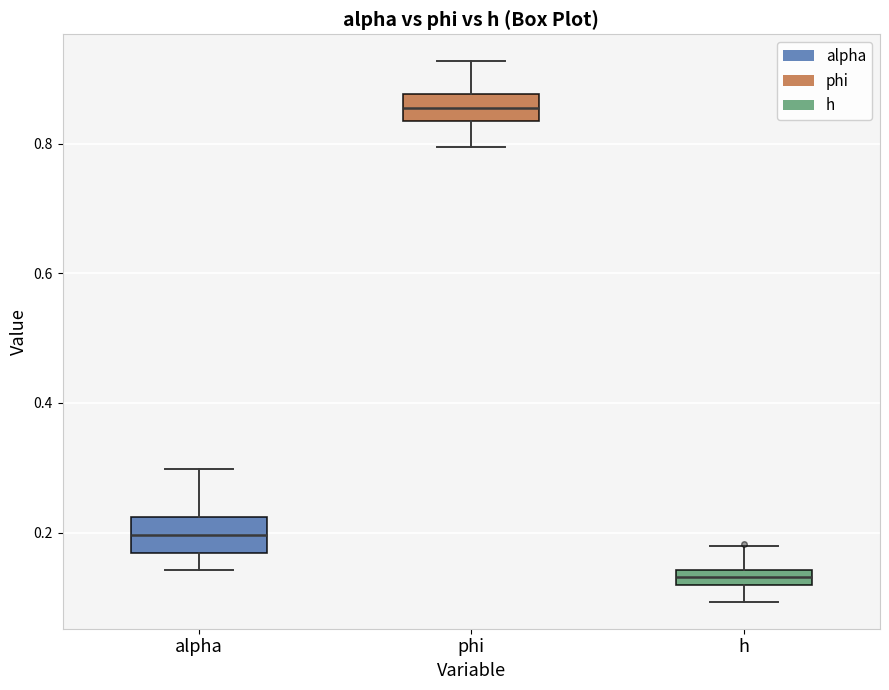

Where does the lower whisker of the box for h end on the y-axis? The values are not printed on the chart, so give them approximately, as read against the axis.

0.10